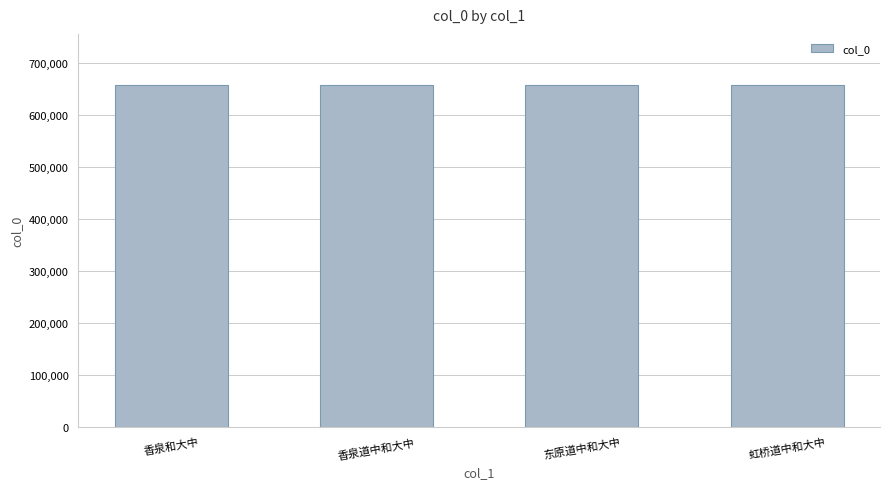

What is the value of the 4th bar from the left?

657752